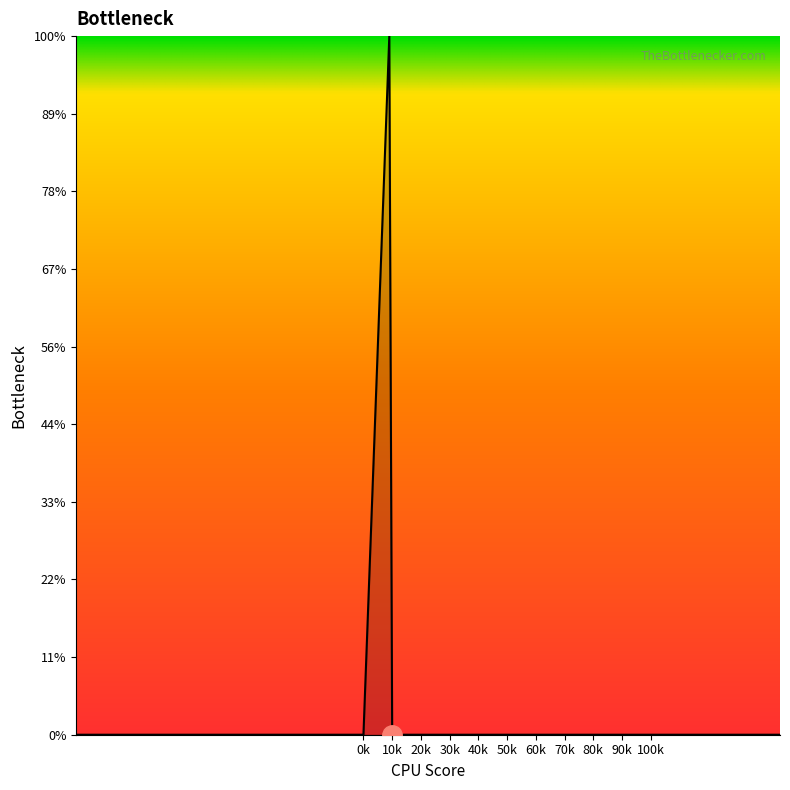

Does the chart have visible grid lines?

No